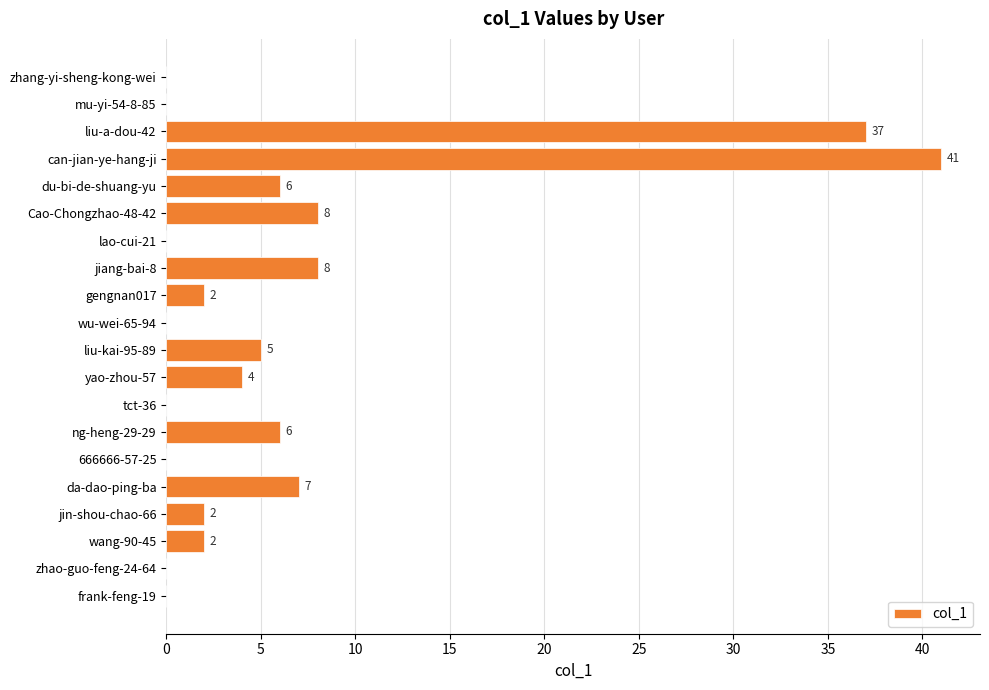

What is the change in value from liu-a-dou-42 to Cao-Chongzhao-48-42?

-29